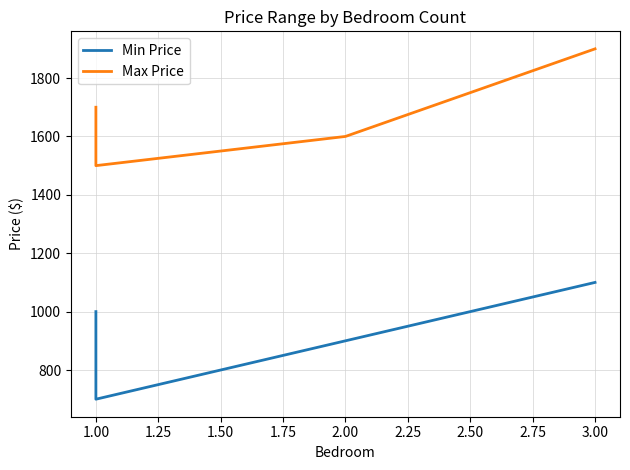

What is the difference between the maximum and minimum values in the Min Price series?

400